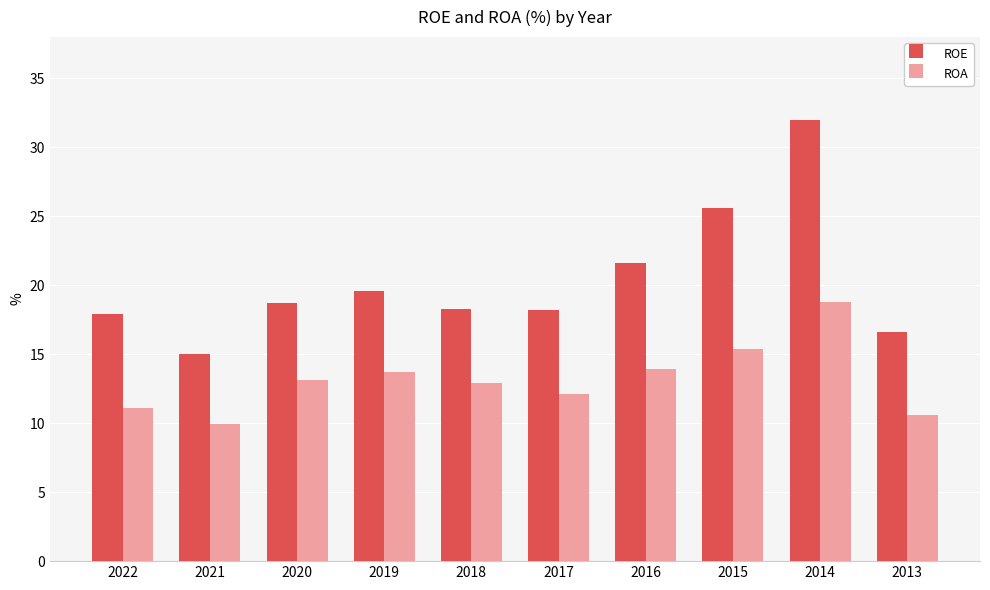

Count the number of categories in the chart.

10